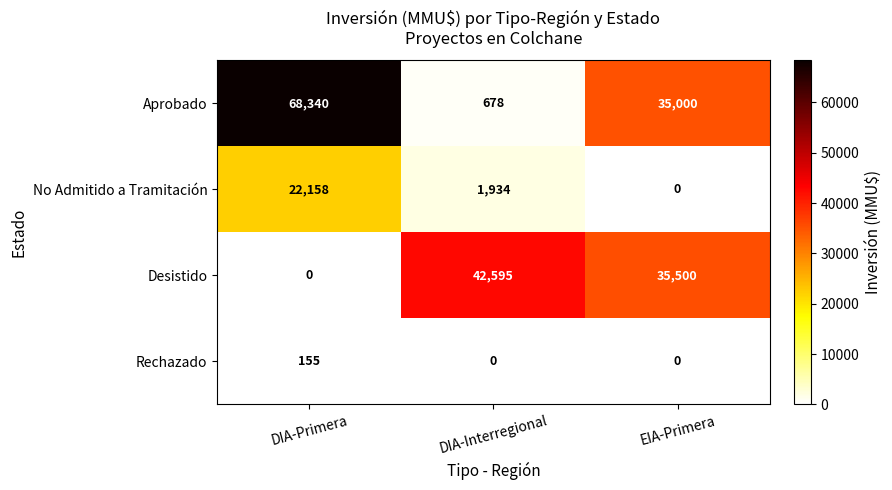

How many series are shown in this chart?

4